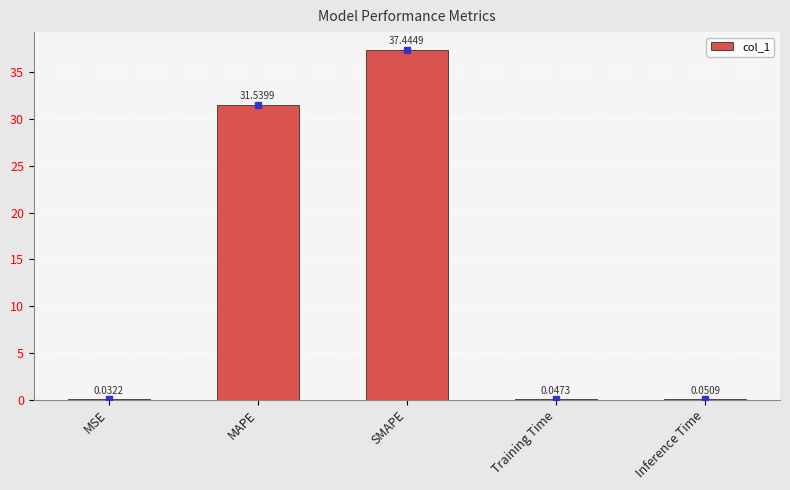

At which category does the chart reach its peak across all series?

SMAPE